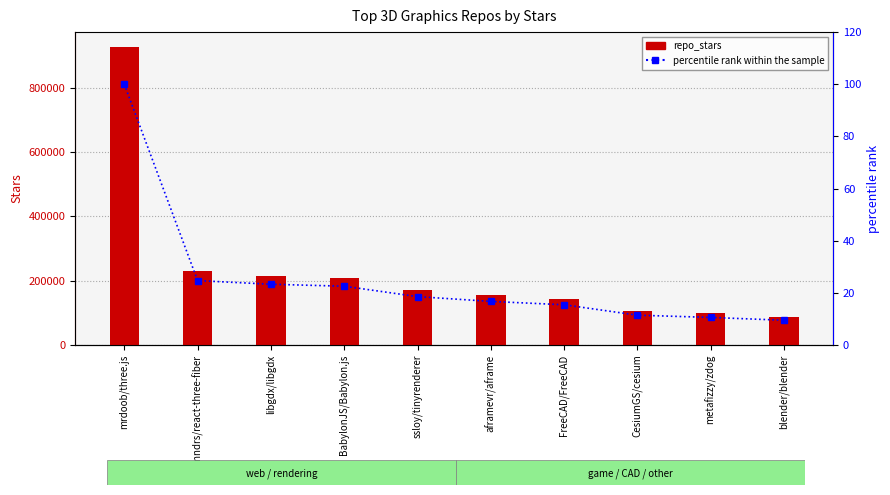

What is the difference between the maximum and minimum values in the repo_stars series?

839000.0